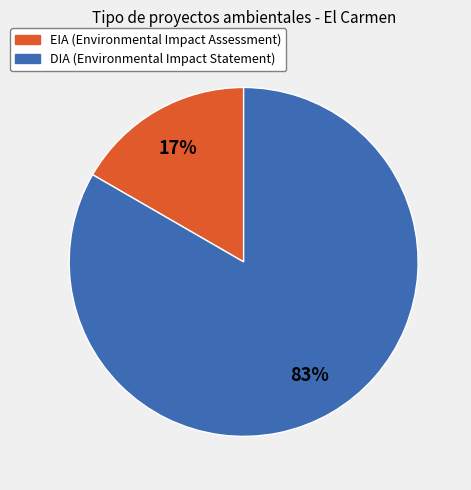

To the nearest percent, what is the combined percentage of EIA and DIA?

100%